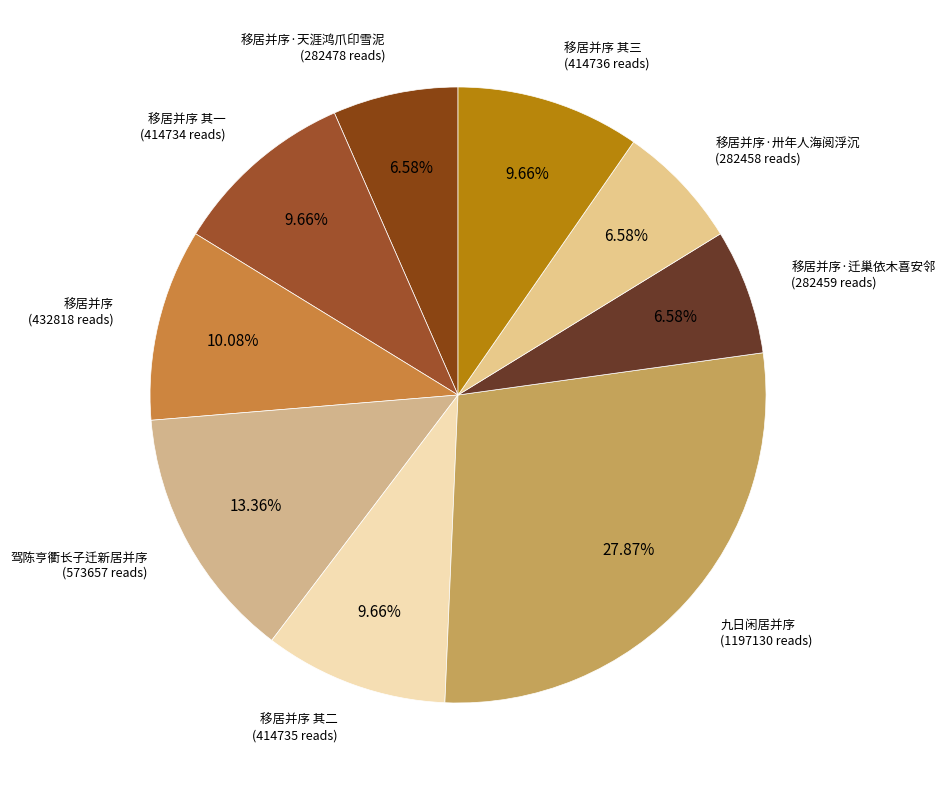

Is the sum of 移居并序·卅年人海阅浮沉 (282458 reads) and 移居并序 其一 (414734 reads) greater than half?

No